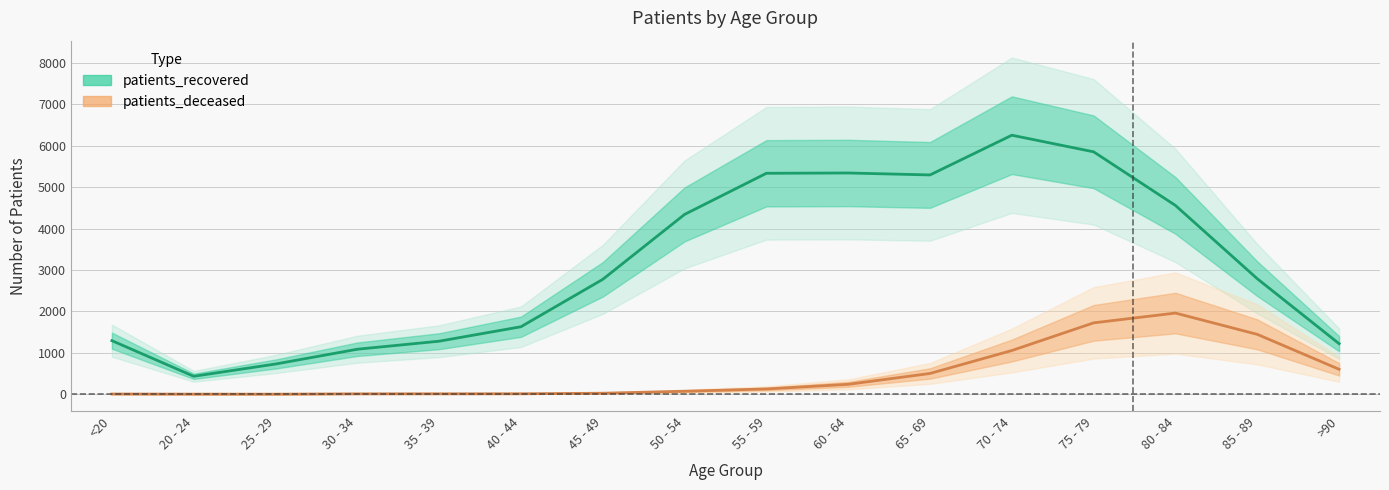

True or false: patients_recovered and patients_deceased intersect in this chart.

False